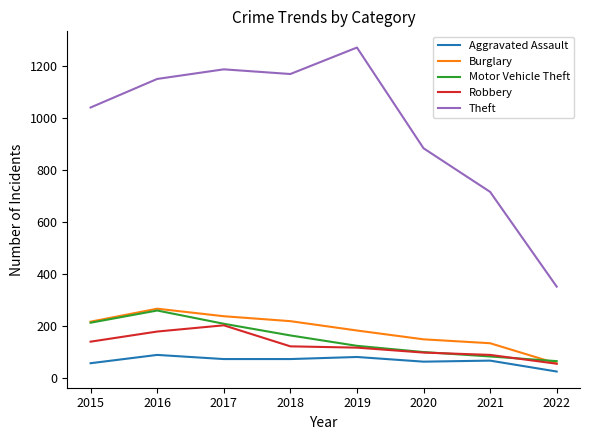

Is it true that Robbery equals 114 at 2016?

False